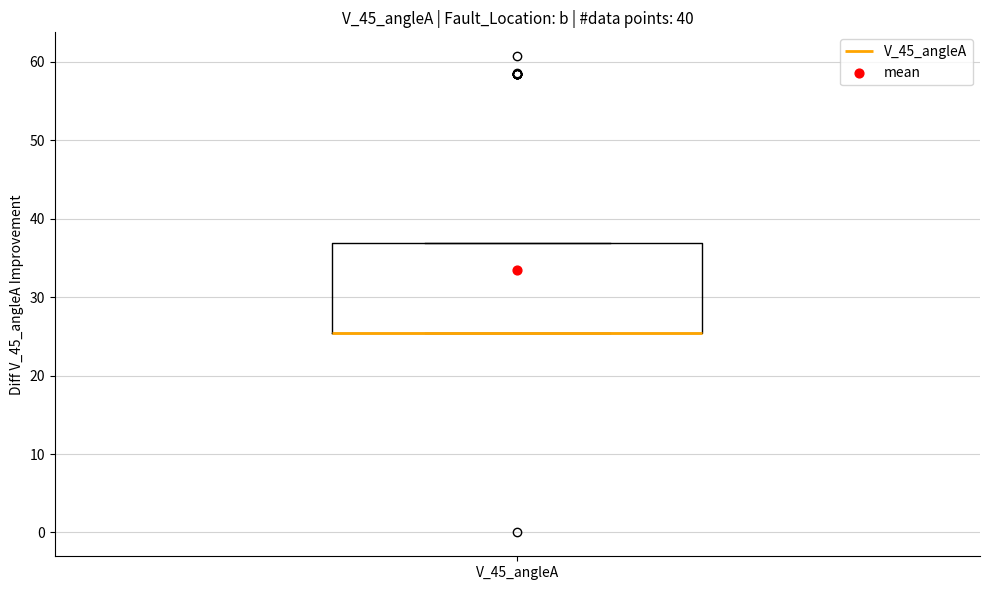

Read this box plot against the y-axis: the position of the median line, the range covered by the box, and the ends of both whiskers. The values are not printed on the chart, so give them approximately, as read against the axis.

median 25 (drawn on the box's lower edge), box 25 to 37, whiskers 25 to 37